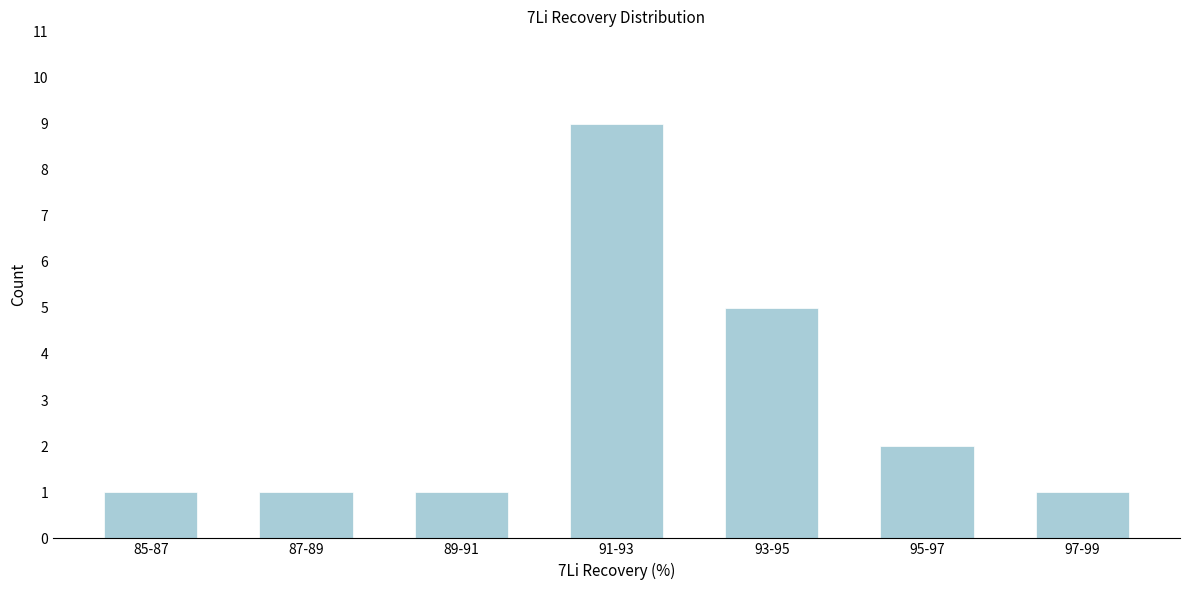

Reading right to left, extract all data points from this chart.

97-99=1	95-97=2	93-95=5	91-93=9	89-91=1	87-89=1	85-87=1